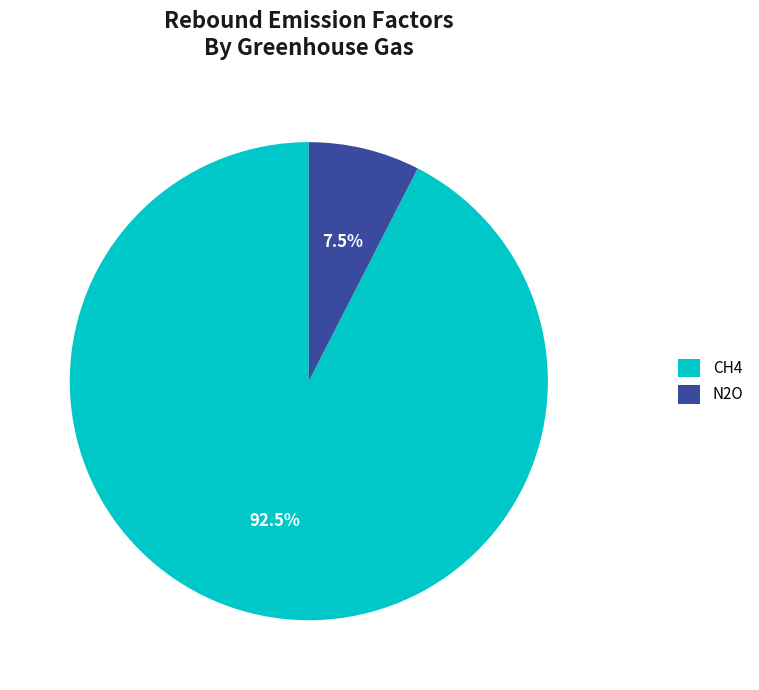

Is there a majority slice in this chart?

Yes